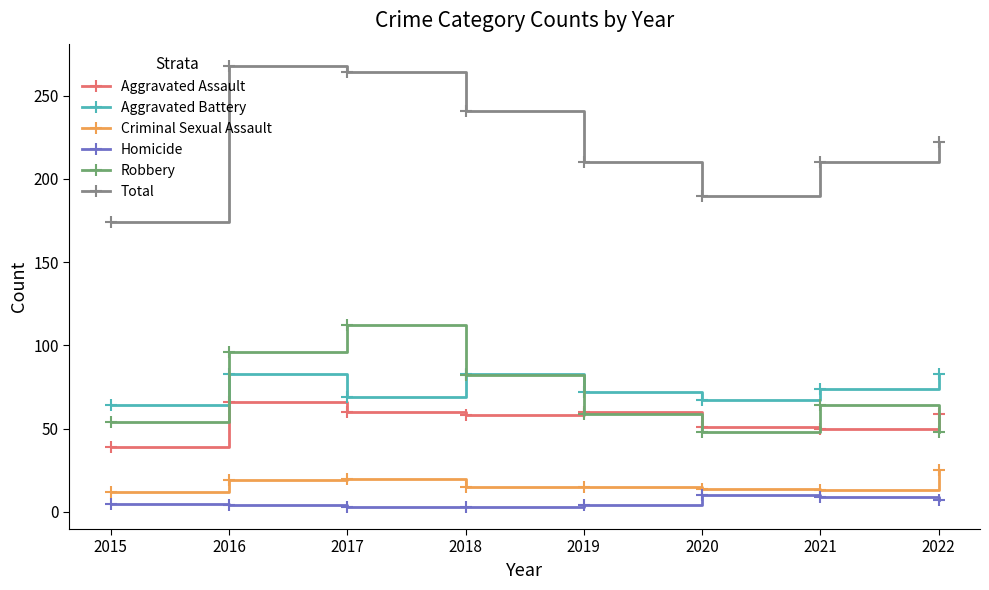

How many distinct data groups are displayed?

6